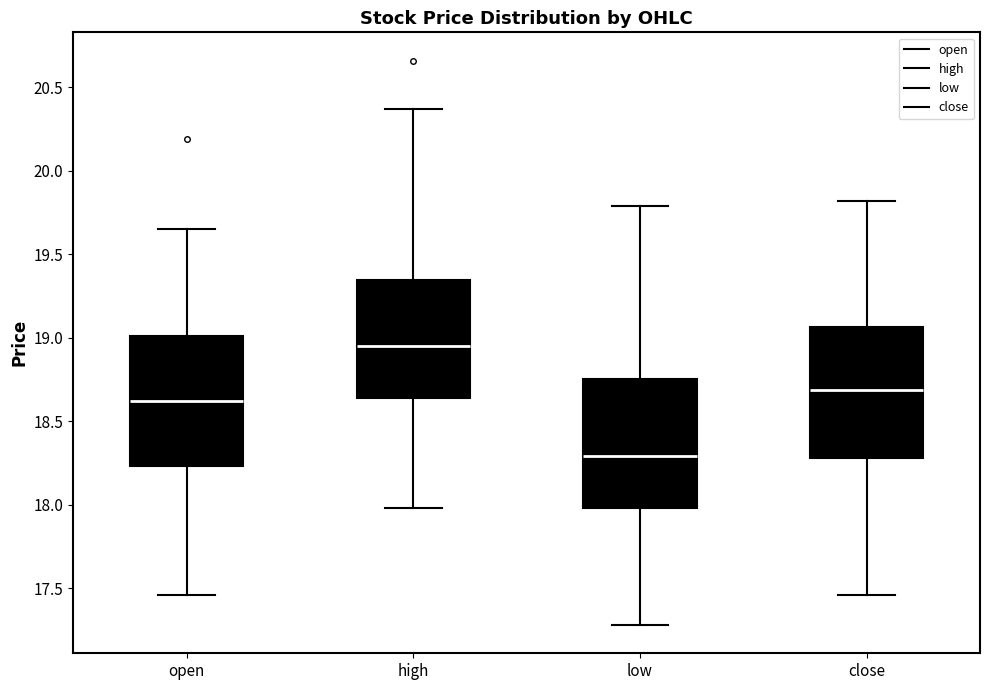

Reading left to right, read every box against the y-axis: the position of its median line, the range the box covers, and the ends of its whiskers. The values are not printed on the chart, so give them approximately, as read against the axis.

open: median 18.60, box 18.25 to 19.00, whiskers 17.45 to 19.65
high: median 18.95, box 18.65 to 19.35, whiskers 18.00 to 20.35
low: median 18.30, box 18.00 to 18.75, whiskers 17.30 to 19.80
close: median 18.70, box 18.30 to 19.05, whiskers 17.45 to 19.80